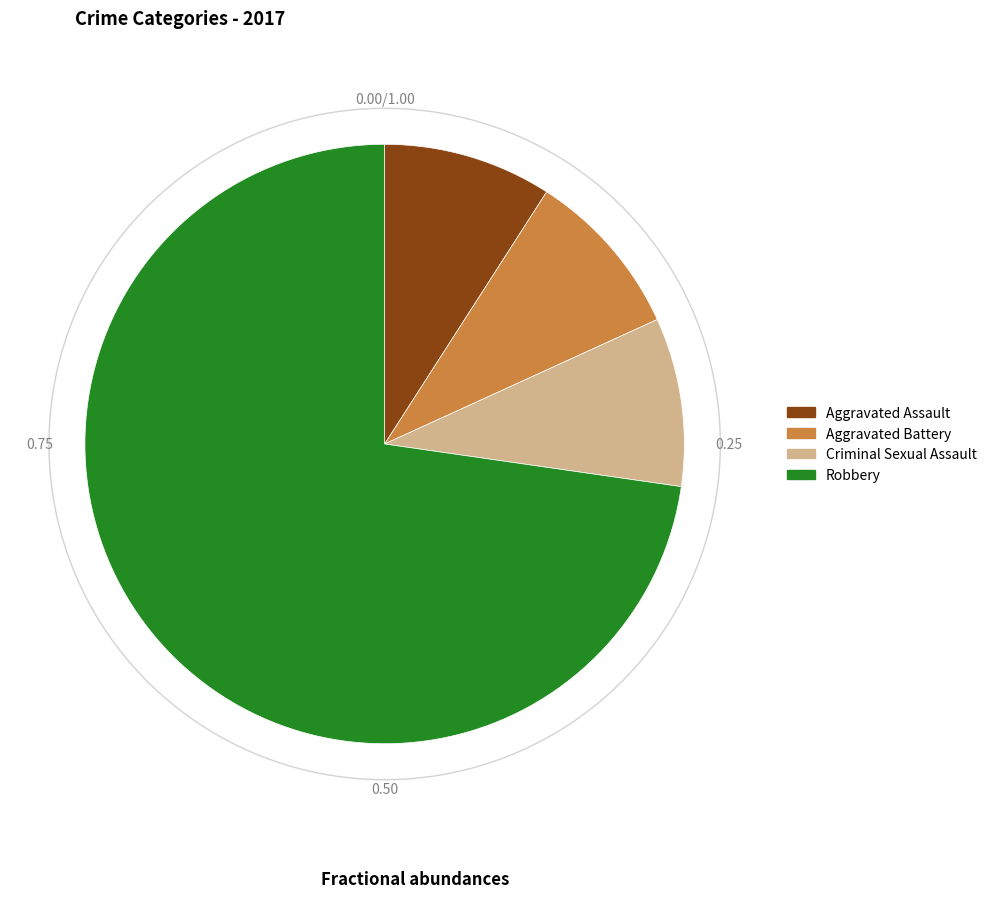

To the nearest percent, what portion does Aggravated Assault represent?

9%